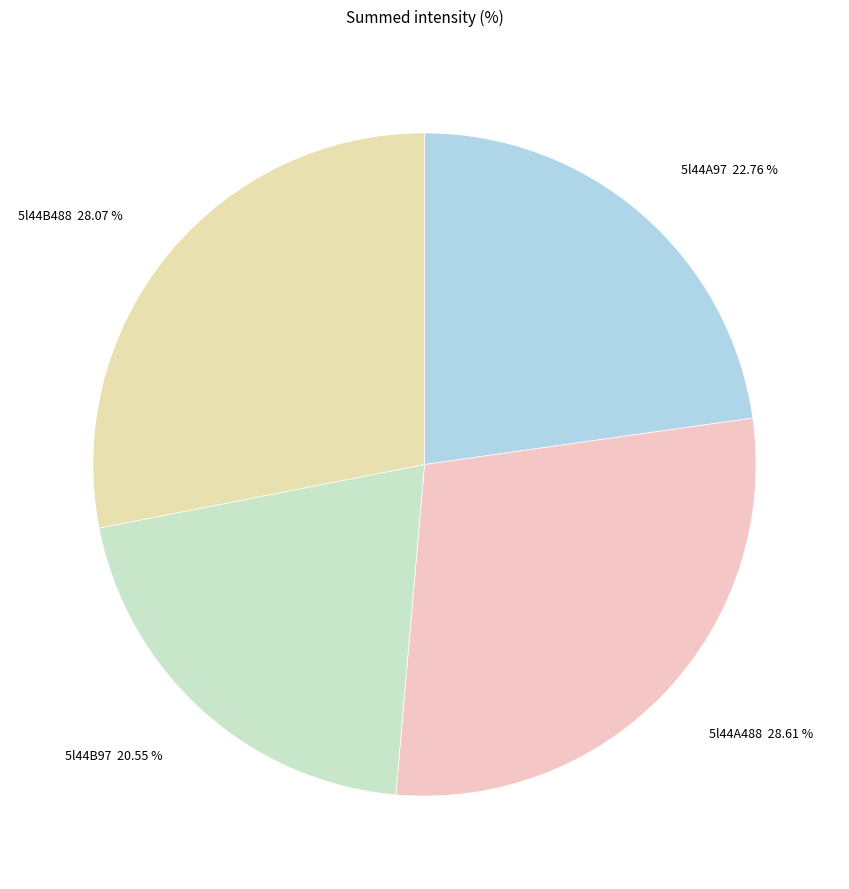

To the nearest percent, what is the difference between the 5l44B488 and 5l44A97 slice percentages?

5%